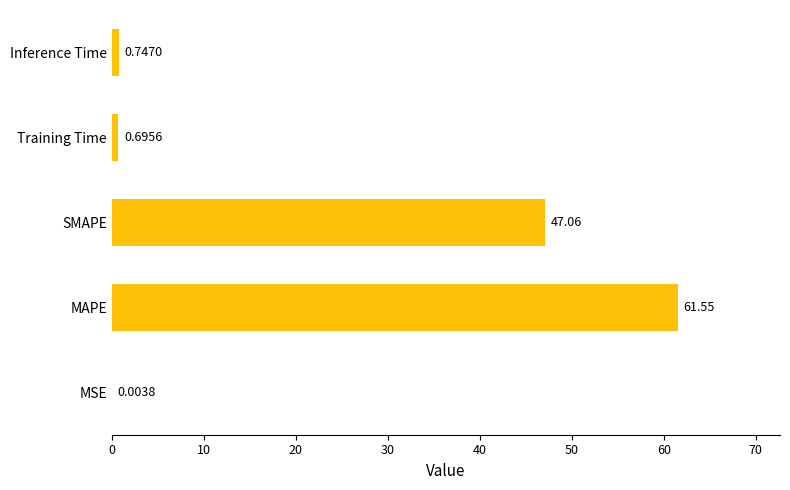

Between Training Time and MSE, which is larger?

Training Time